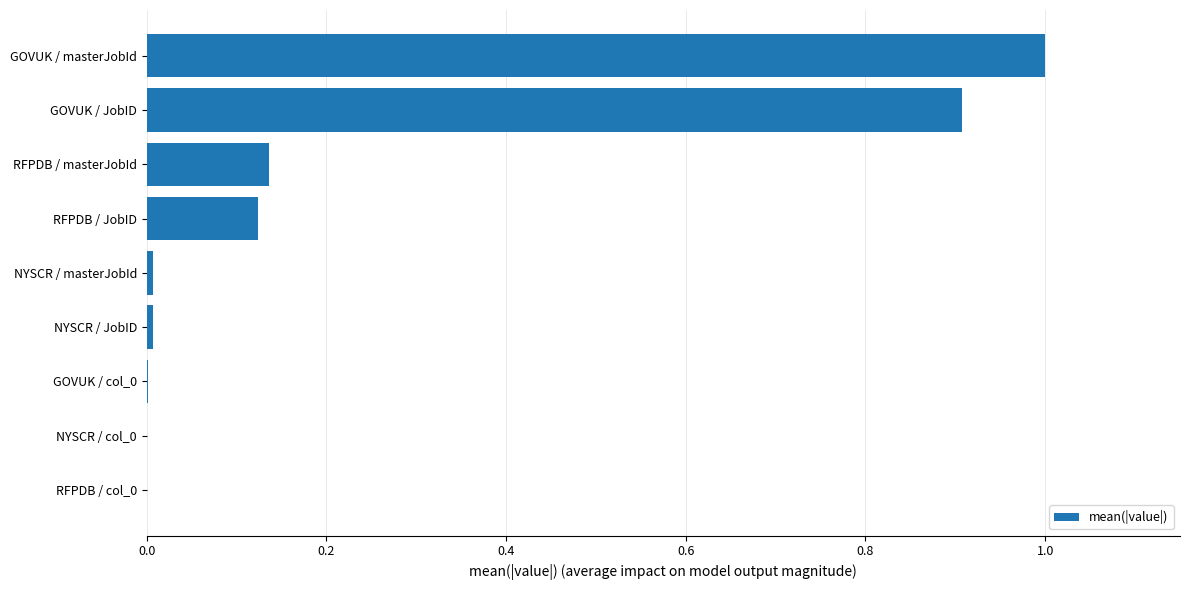

Between GOVUK / masterJobId and GOVUK / JobID, which is larger?

GOVUK / masterJobId